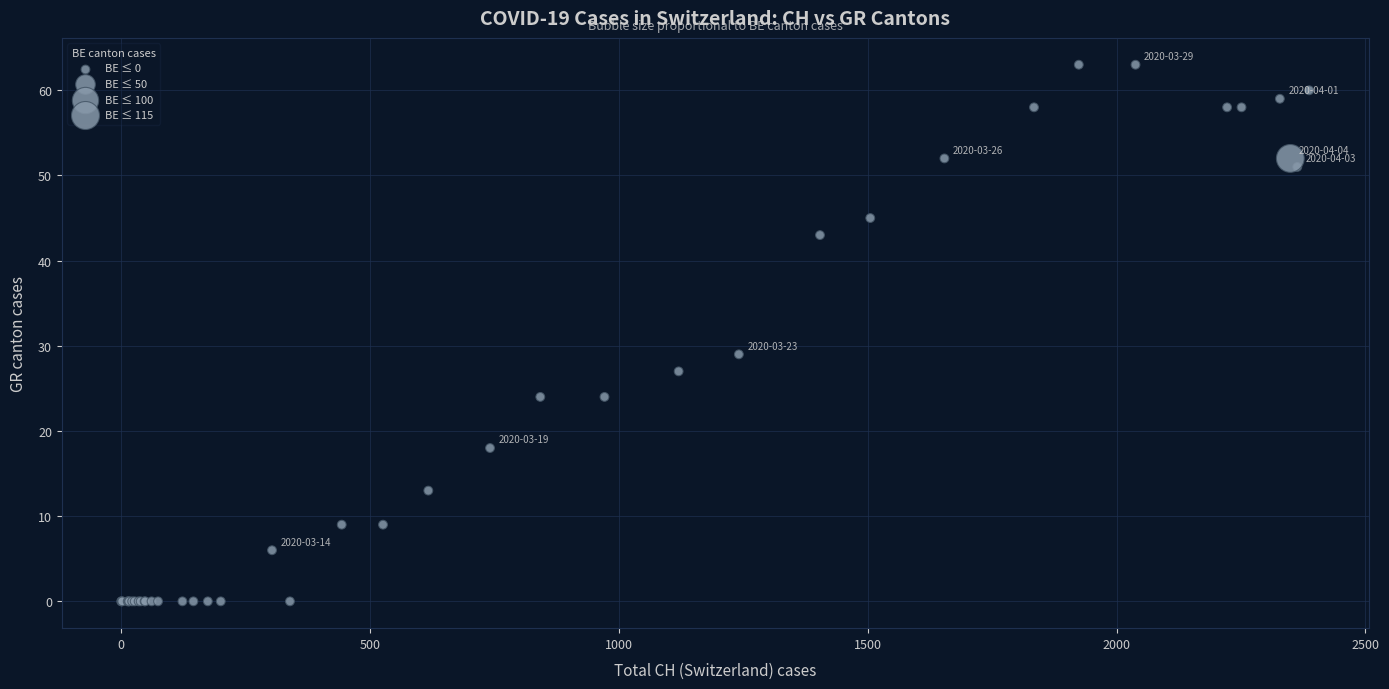

What Y value in the scatter plot is closest to 31?

29